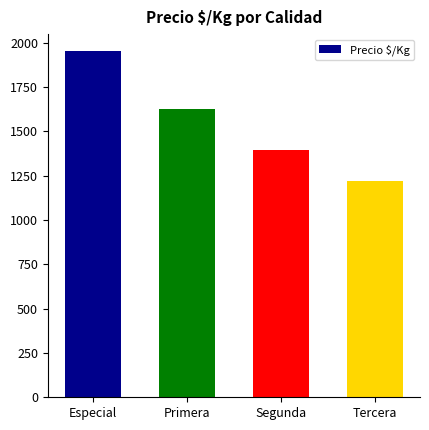

Reading right to left, transcribe all the data shown in this chart.

Tercera=1219	Segunda=1393	Primera=1625	Especial=1950